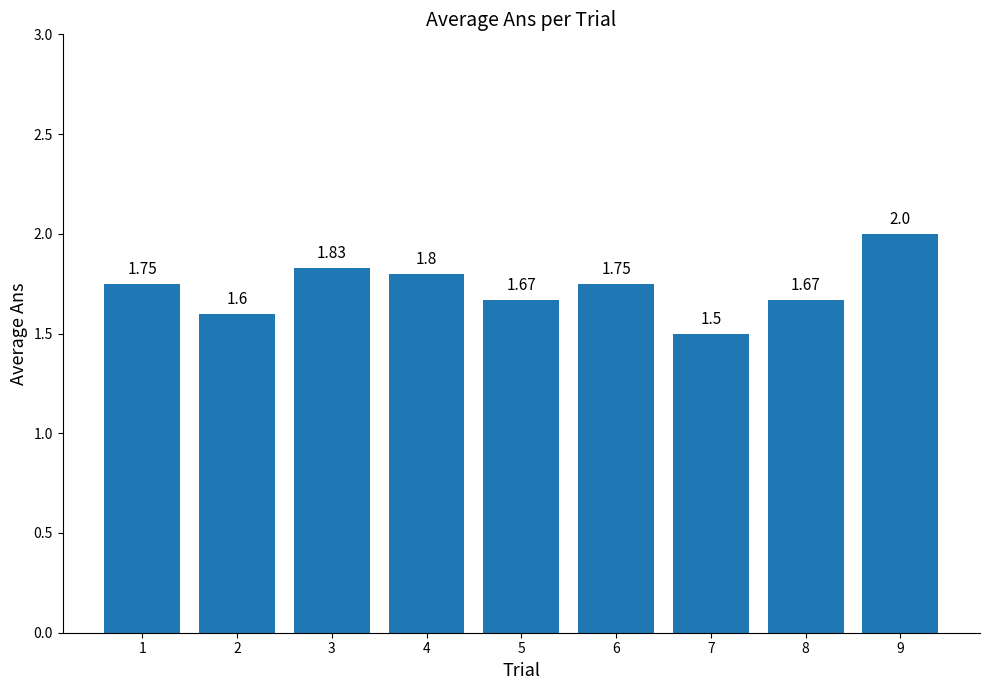

Which has a higher value, 3 or 7?

3